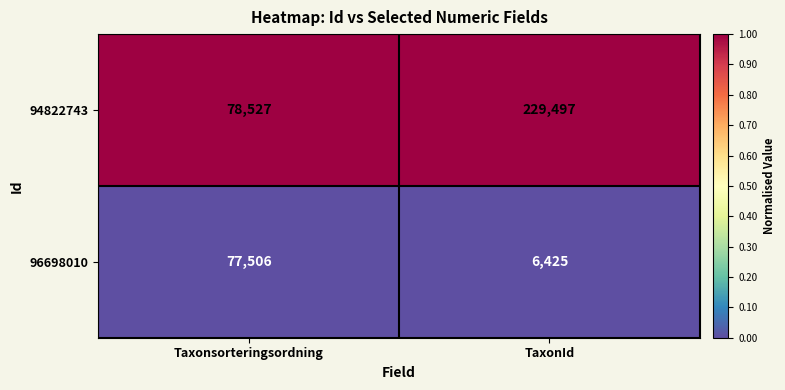

Where is 94822743 nearest to the value 154012?

Taxonsorteringsordning